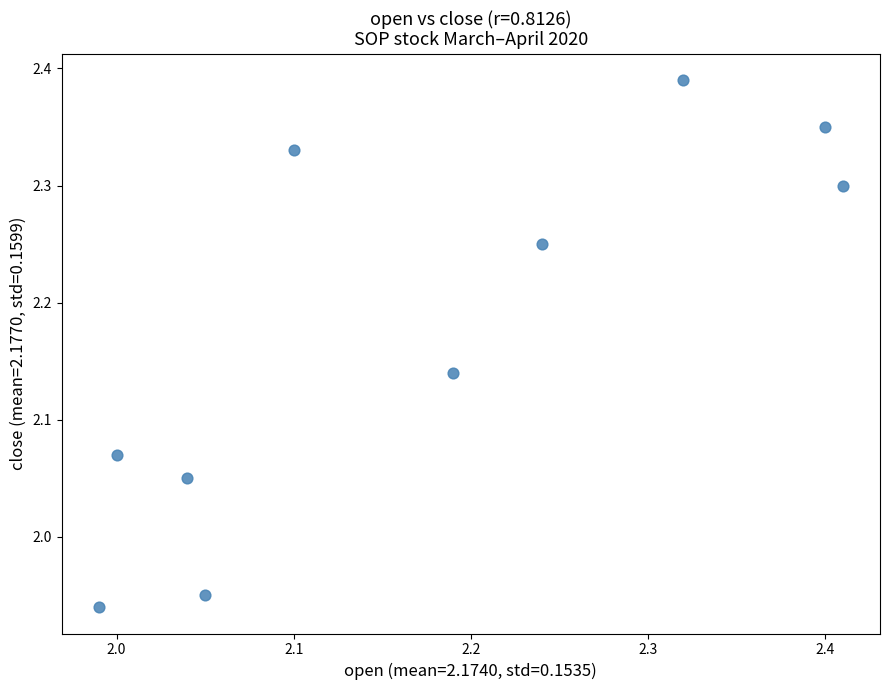

What is the range of X values (max minus min)?

0.4